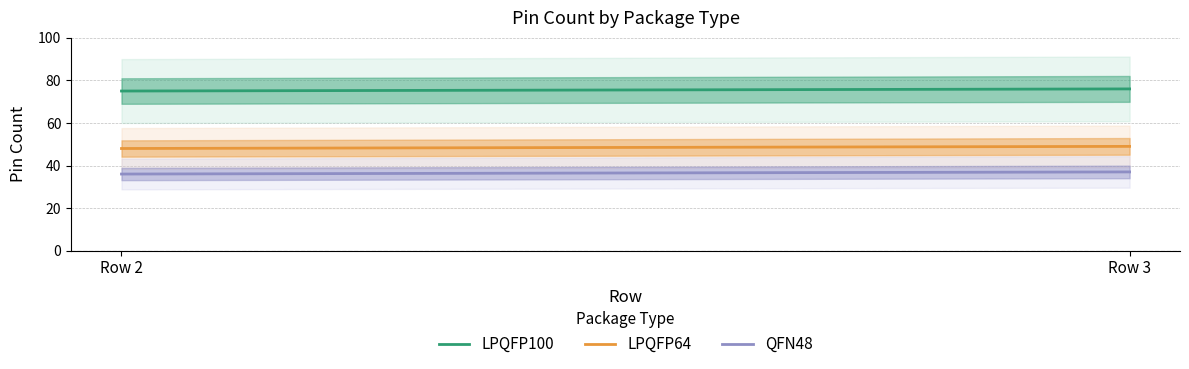

What value does the LPQFP100 series have at Row 2?

75.0